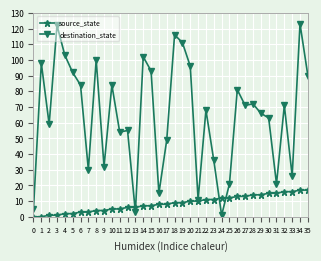

Which series has the largest range (max minus min)?

destination_state